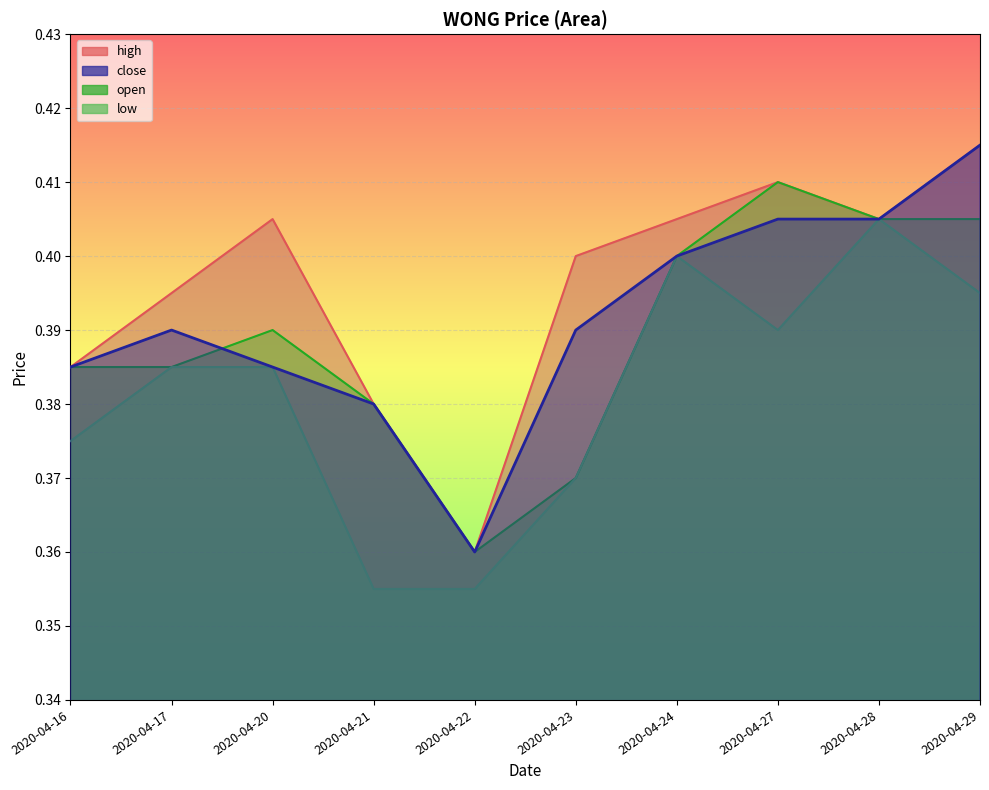

Which label corresponds to the smallest value in the chart?

2020-04-21